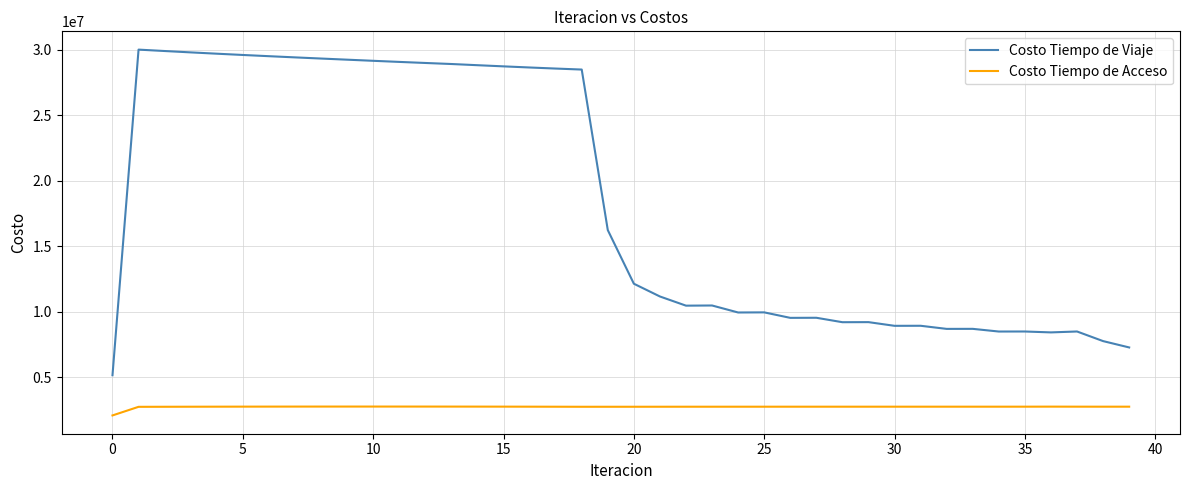

True or false: Costo Tiempo de Acceso and Costo Tiempo de Viaje cross at least once.

False